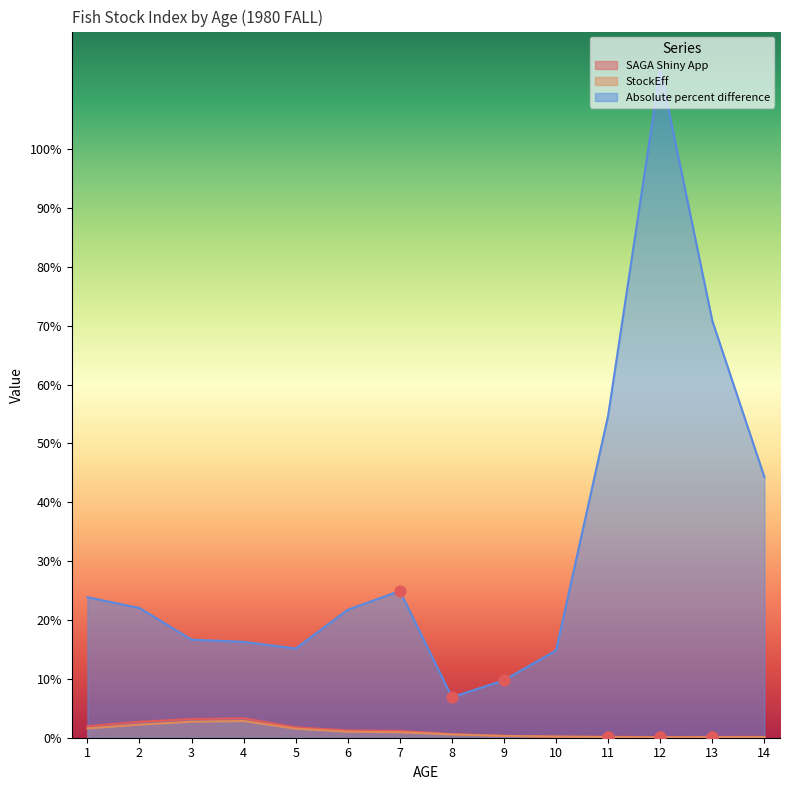

Which series contains the highest Y value?

Absolute percent difference